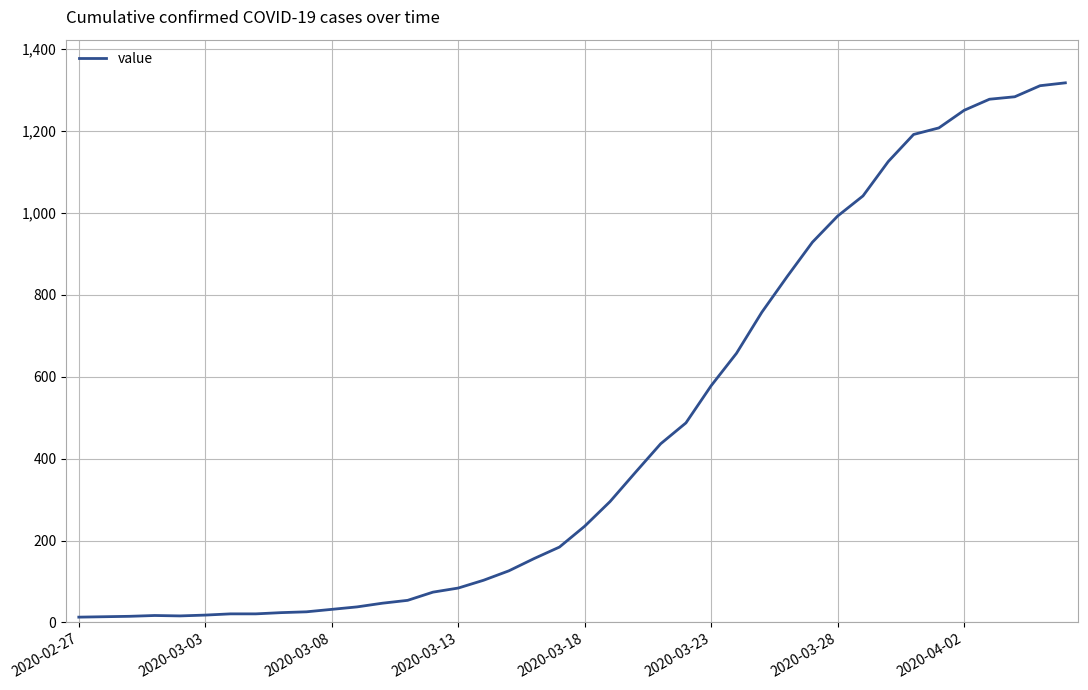

What is the greatest value displayed?

1317